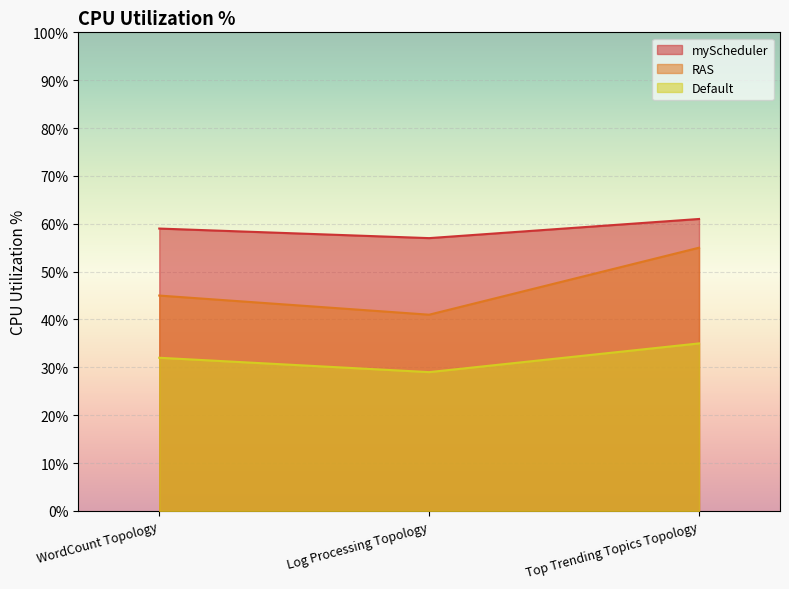

List the labels in order of myScheduler value, largest first.

Top Trending Topics Topology, WordCount Topology, Log Processing Topology